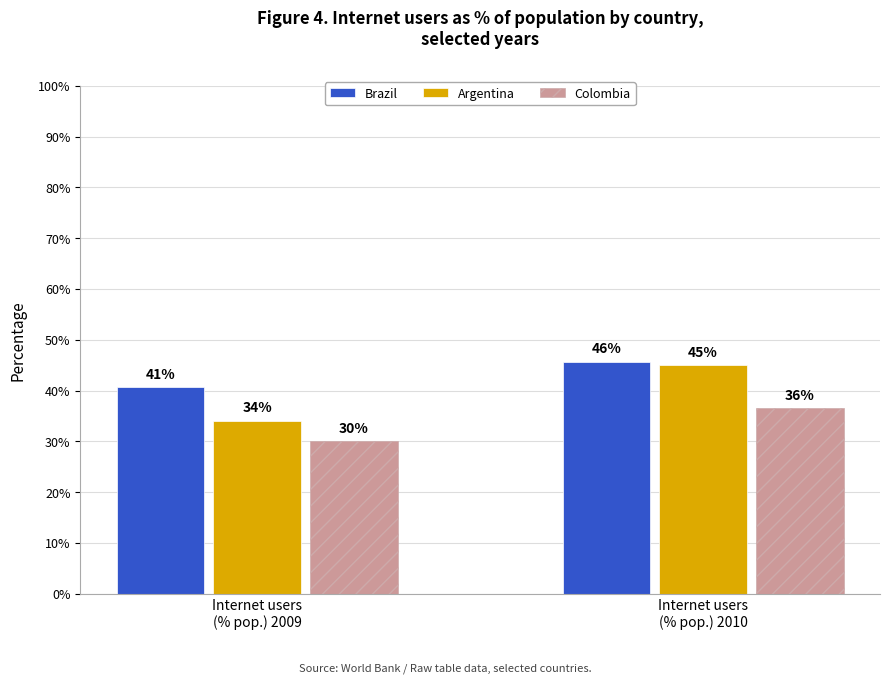

What is the minimum value shown in the chart?

30.0